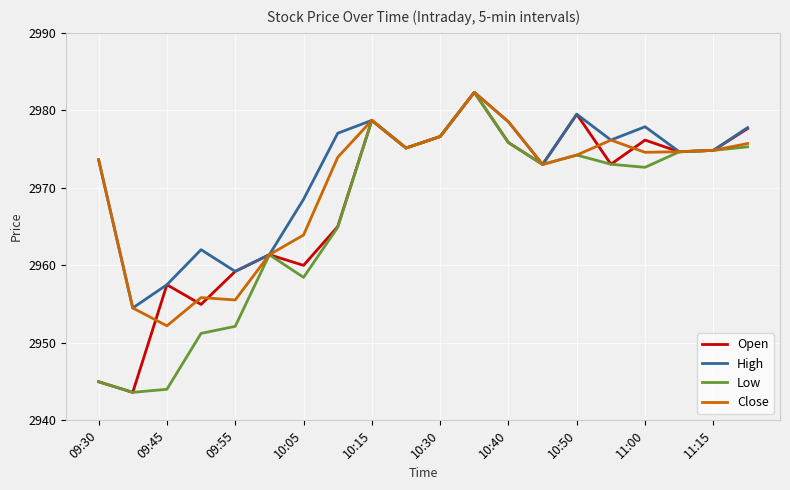

What are all the series names shown in the legend?

Open, High, Low, Close